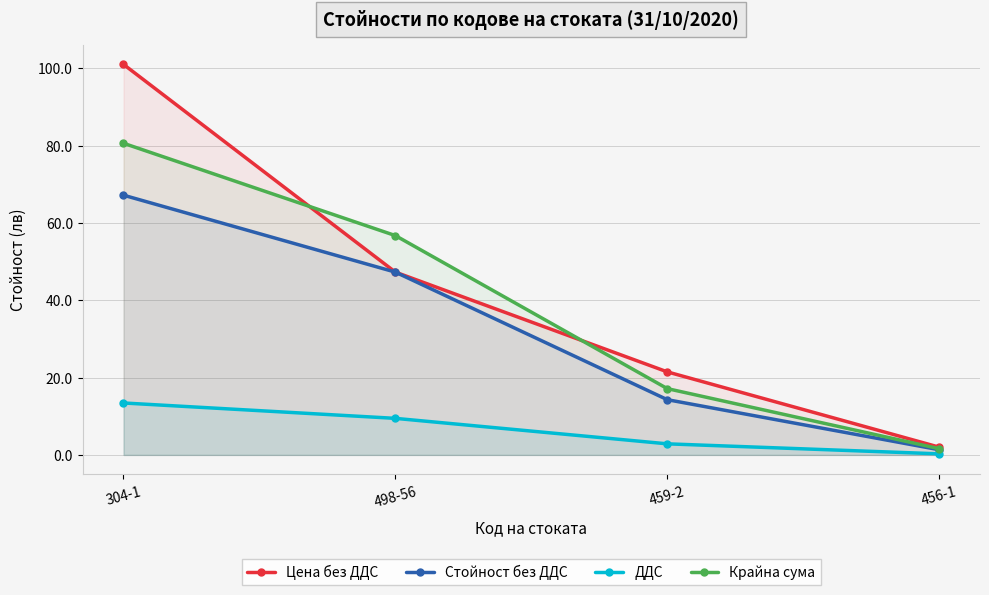

How many data points in Цена без ДДС are above 47?

2